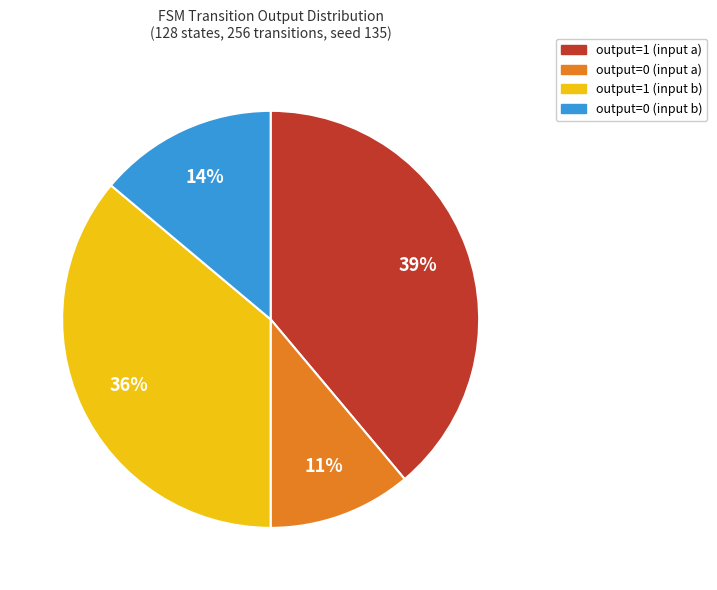

Is it true that output=0 (input a) is 1% of the pie?

False